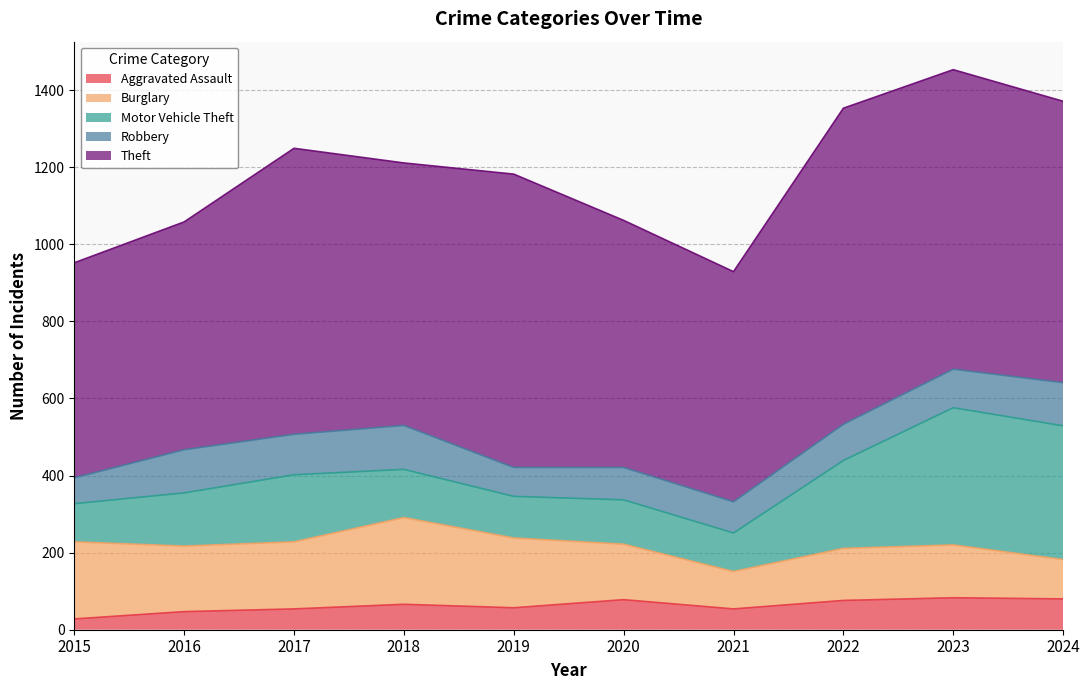

Does the chart have visible grid lines?

Yes